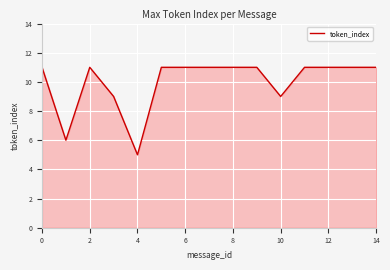

What is the average value?

10